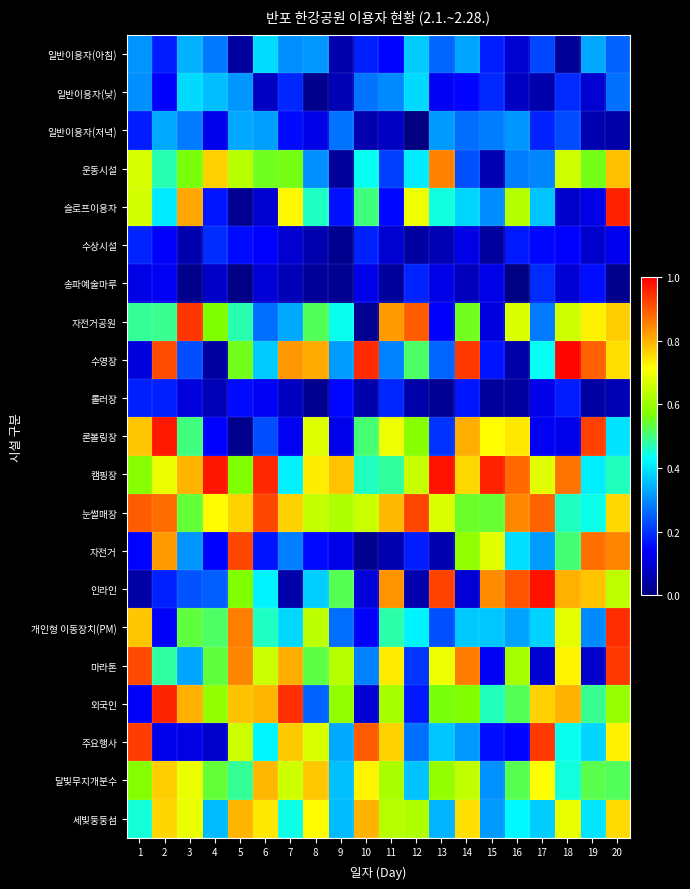

What is the difference between the highest and lowest values at 9?

0.8